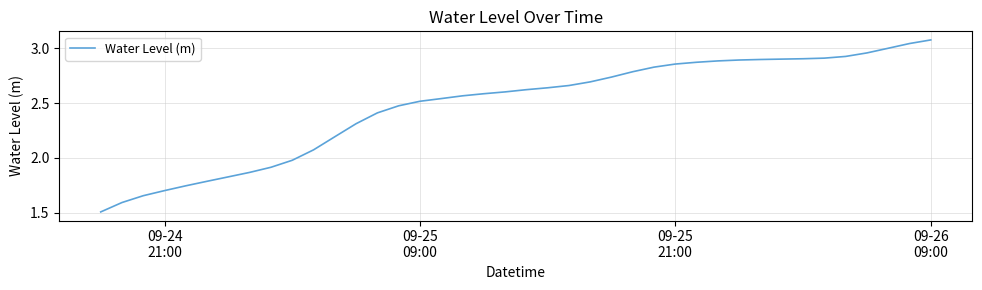

What is the smallest value displayed?

1.5